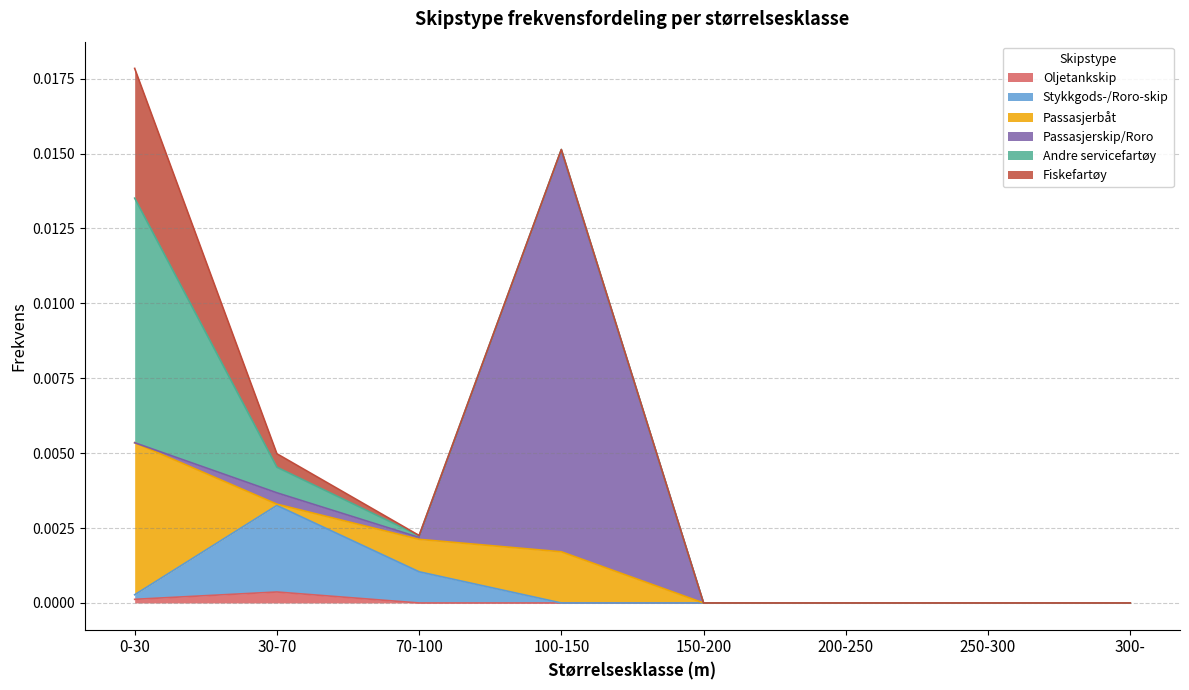

In Stykkgods-/Roro-skip, how many points are higher than both neighbors (excluding endpoints)?

1